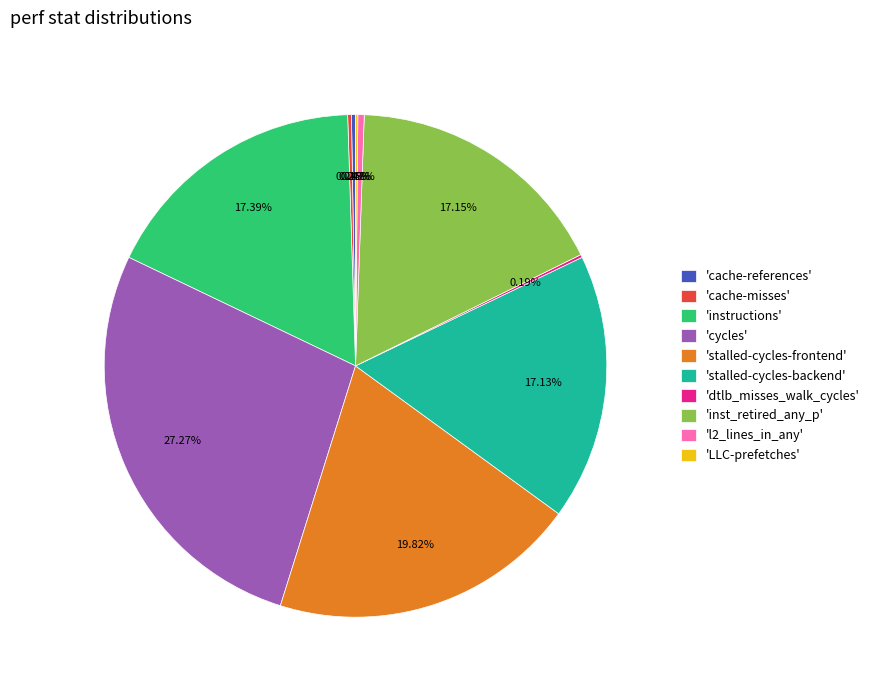

Which has a higher value, 'cycles' or 'inst_retired_any_p'?

'cycles'